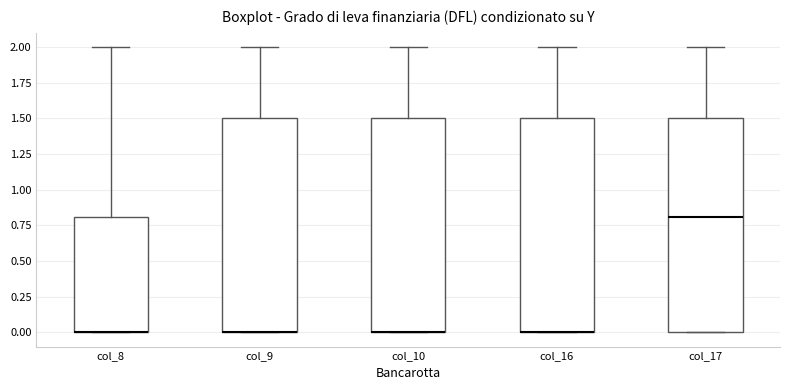

Reading left to right, transcribe this box plot: for each box, give where its median line is, the range the box spans, and where its two whiskers end, as read against the y-axis. The values are not printed on the chart, so give them approximately, as read against the axis.

col_8: median 0.0 (drawn on the box's lower edge), box 0.0 to 0.8, whiskers 0.0 to 2.0
col_9: median 0.0 (drawn on the box's lower edge), box 0.0 to 1.5, whiskers 0.0 to 2.0
col_10: median 0.0 (drawn on the box's lower edge), box 0.0 to 1.5, whiskers 0.0 to 2.0
col_16: median 0.0 (drawn on the box's lower edge), box 0.0 to 1.5, whiskers 0.0 to 2.0
col_17: median 0.8, box 0.0 to 1.5, whiskers 0.0 to 2.0